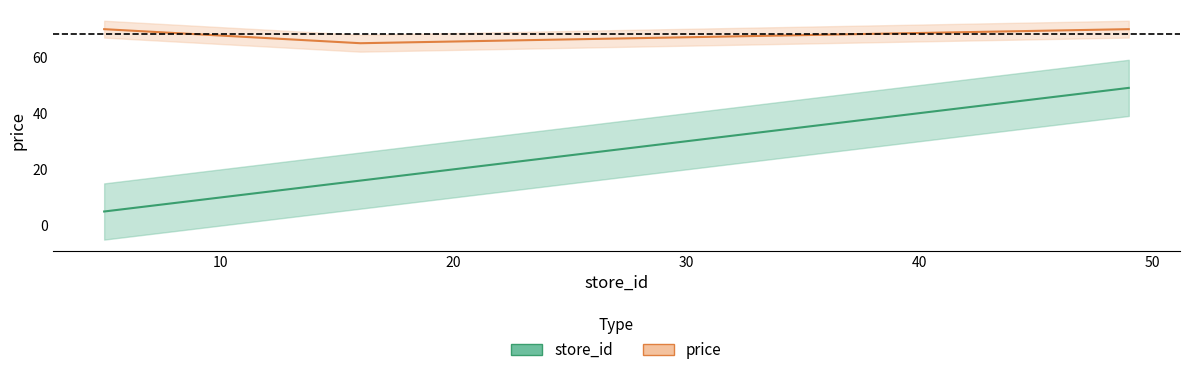

What is the sum of the price values at 5 and 16?

134.8